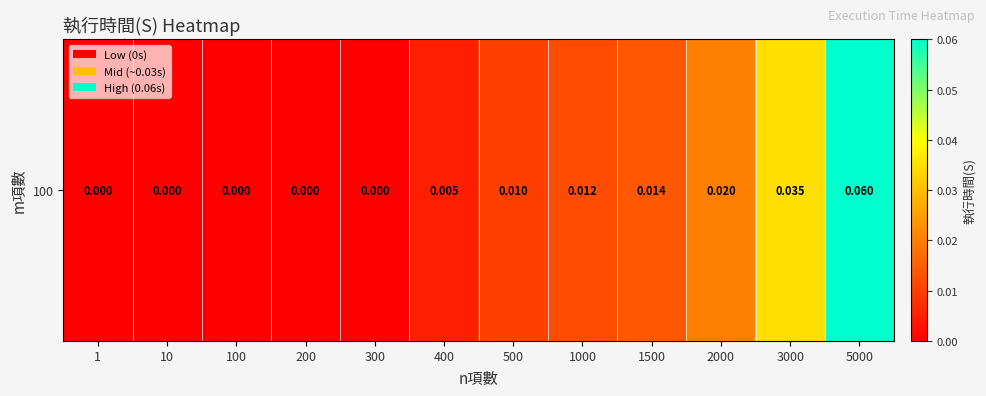

What is the greatest value displayed?

0.1